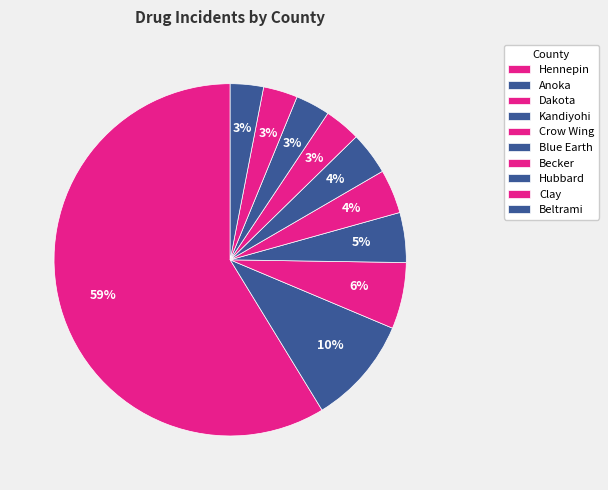

Is there a majority slice in this chart?

Yes